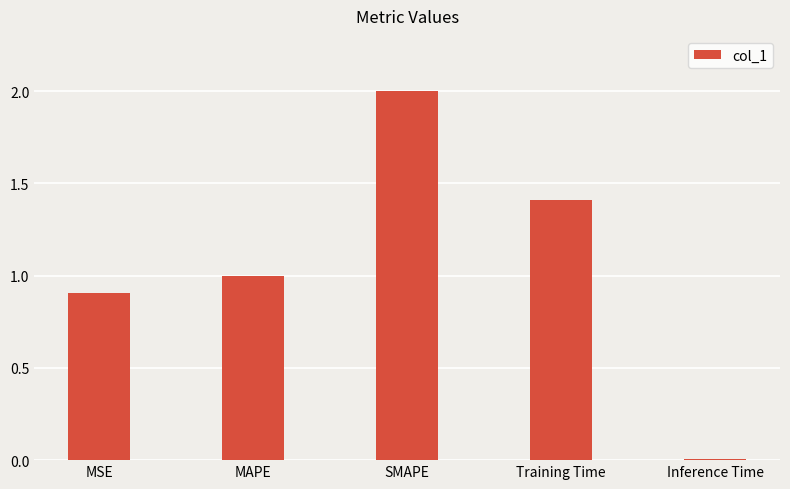

What is the sum of all values?

5.3